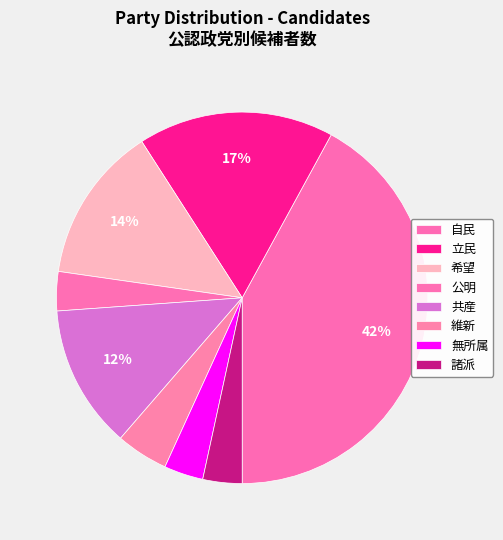

The 無所属 slice represents 1% of the pie. True or false?

False